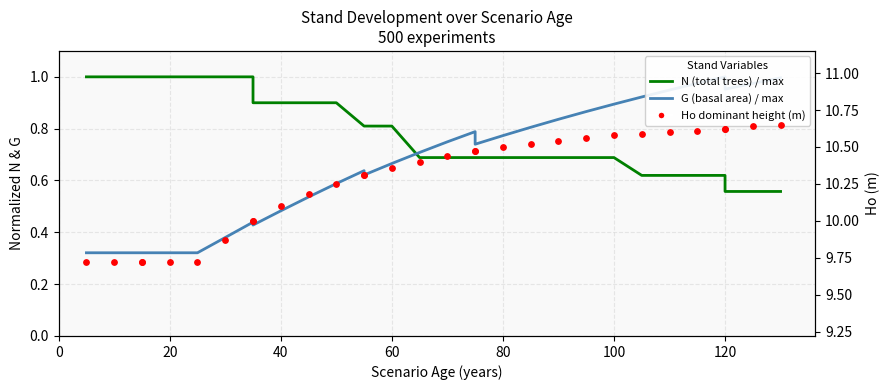

Which series has the largest total across all categories?

Ho dominant height (m)